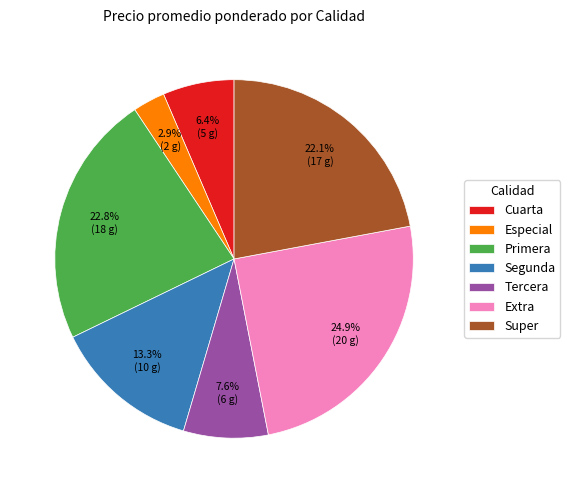

The Extra slice represents 1% of the pie. True or false?

False